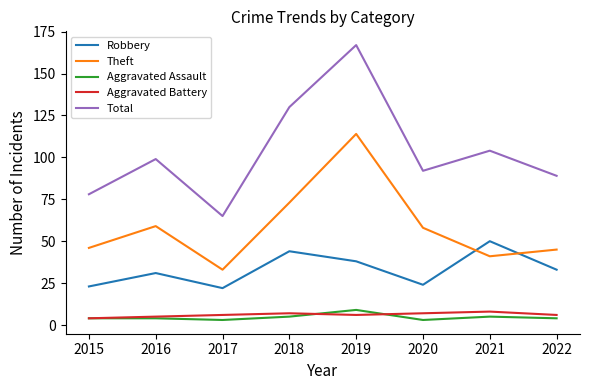

At which label is Theft closest to 73?

2018